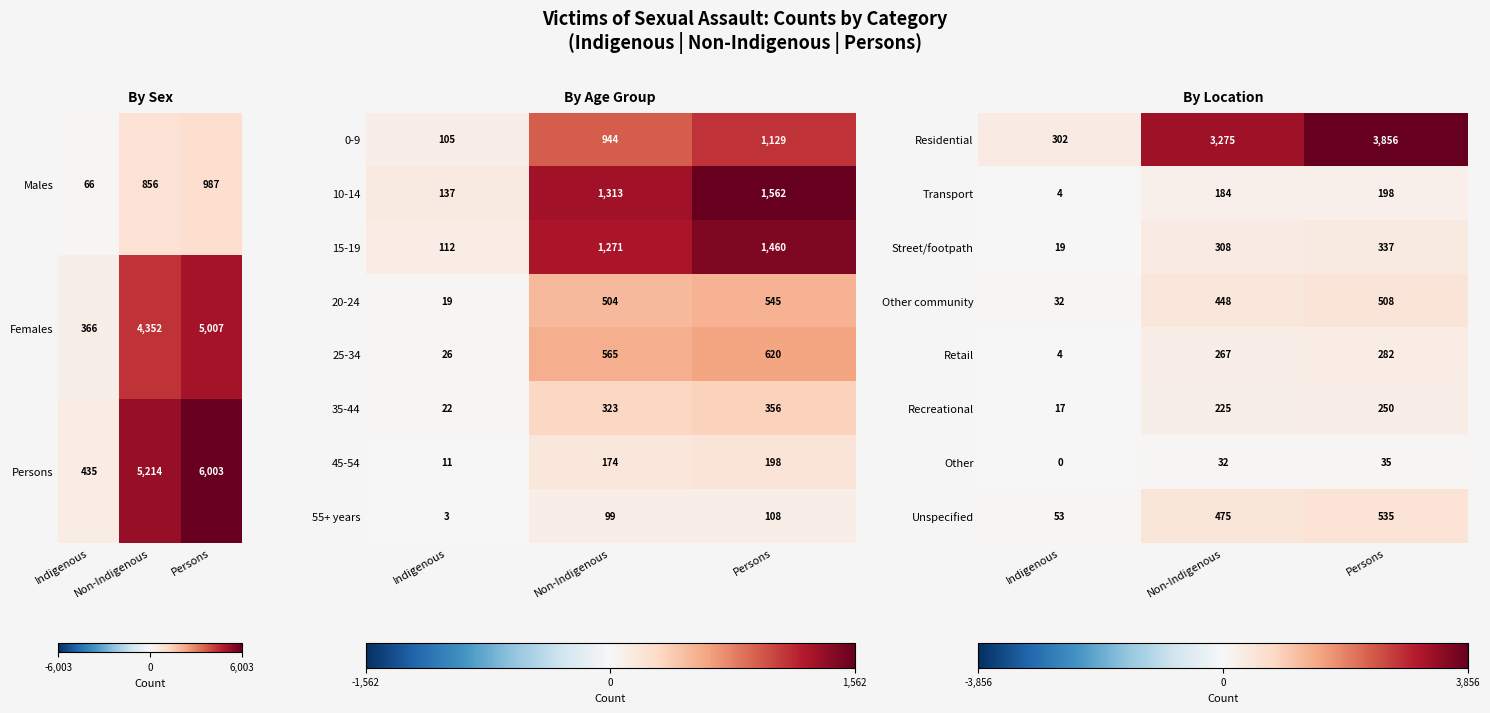

The value of Residential at Non-Indigenous is 1.2. True or false?

False